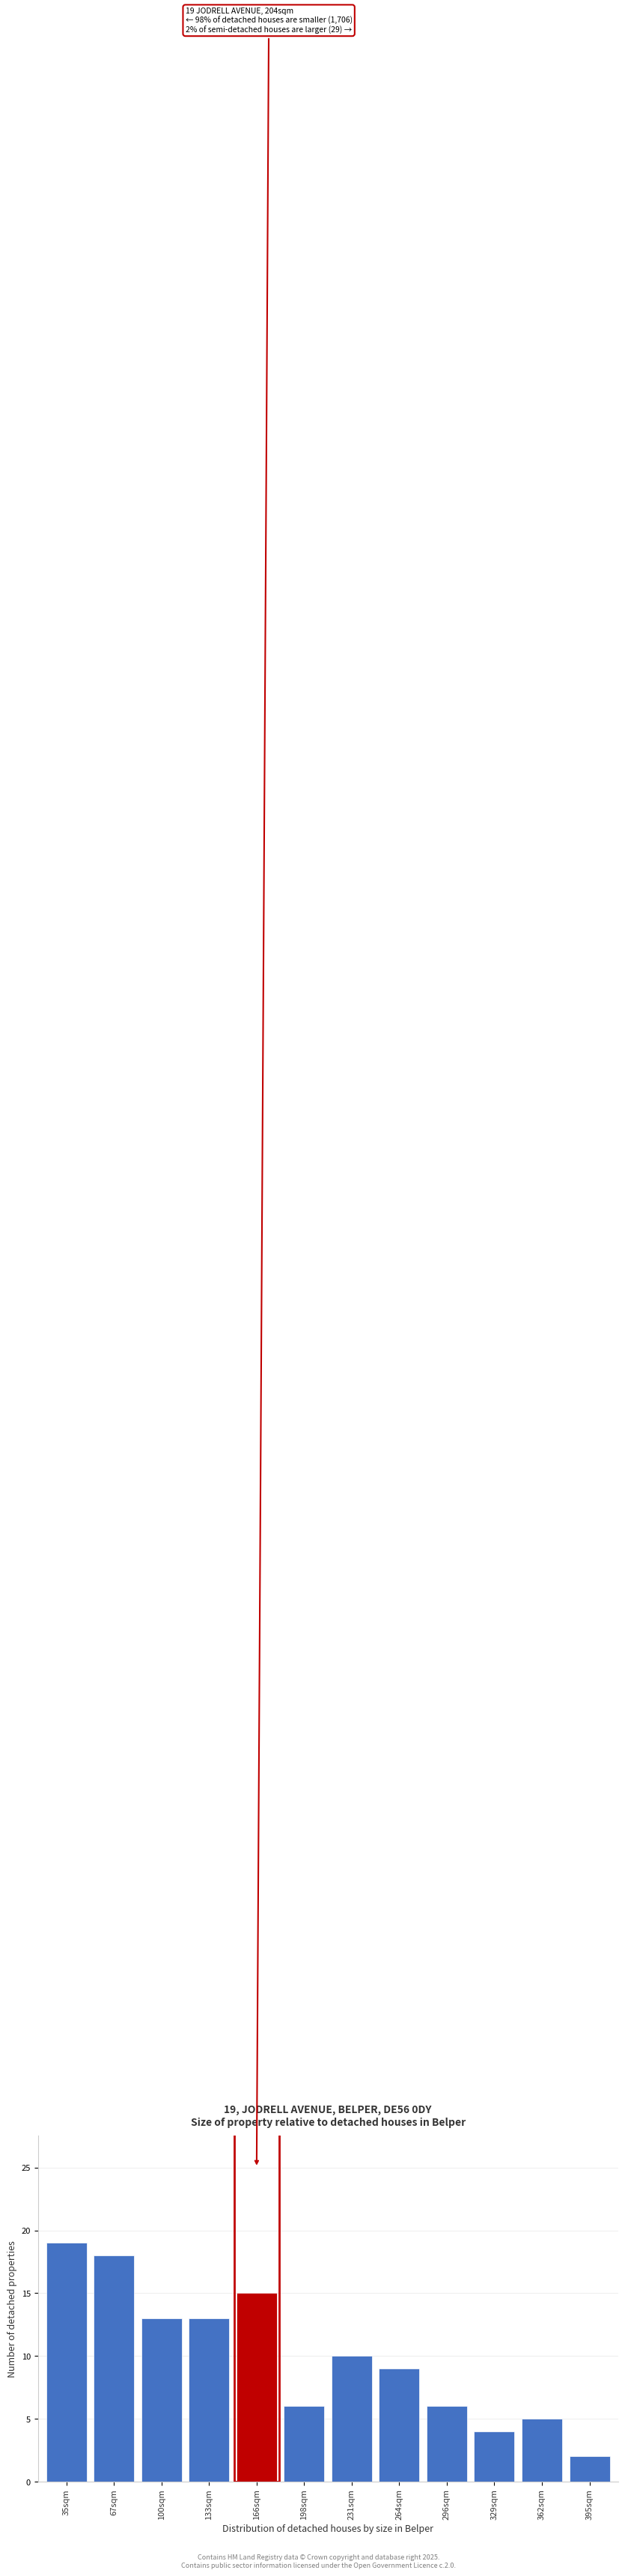

Reading right to left, extract all data points from this chart.

395sqm=2	362sqm=5	329sqm=4	296sqm=6	264sqm=9	231sqm=10	198sqm=6	166sqm=15	133sqm=13	100sqm=13	67sqm=18	35sqm=19